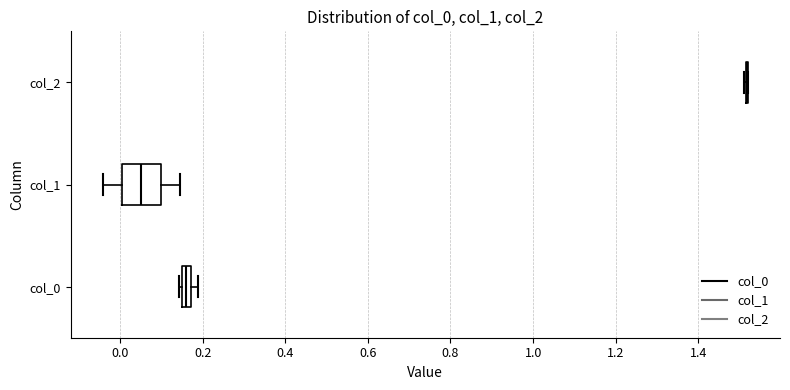

Which box is the widest, from its left edge to its right edge?

col_1